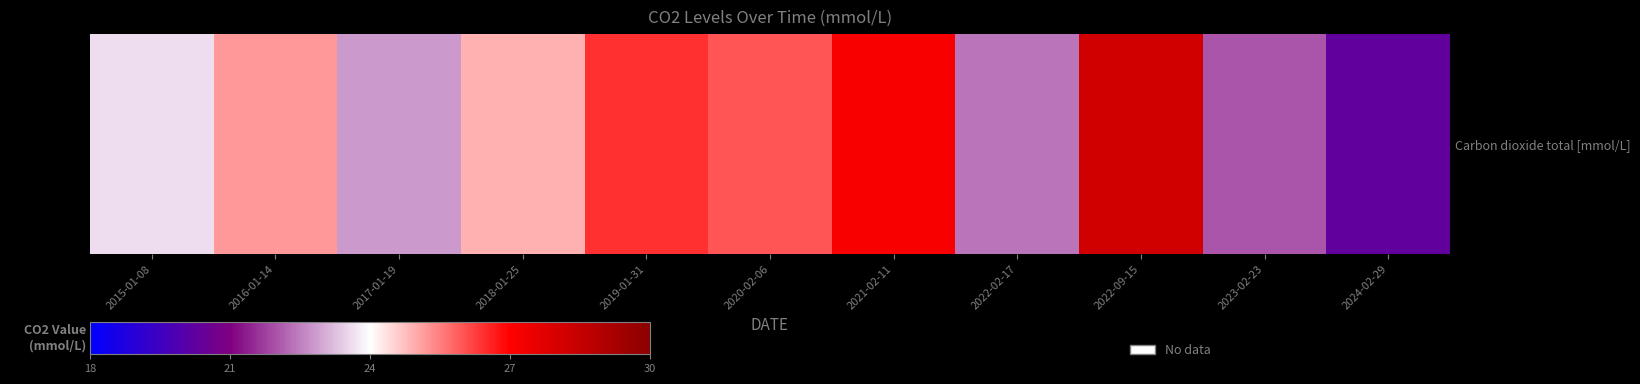

What is the sum of all values?

268.9